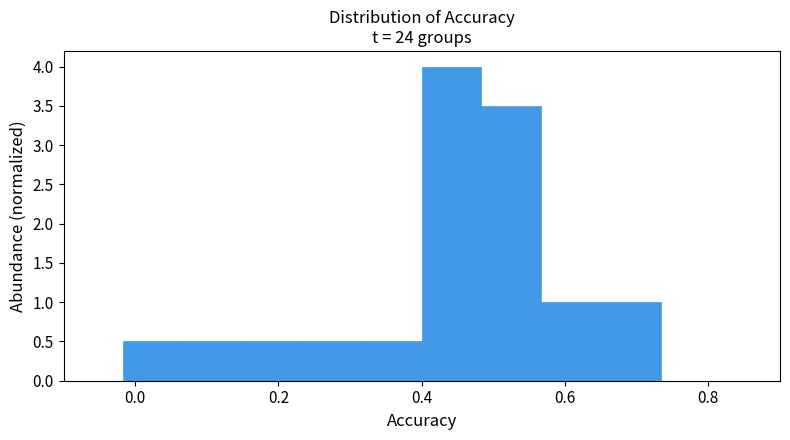

Over which range of the x-axis is the bar tallest?

0.40 to 0.48